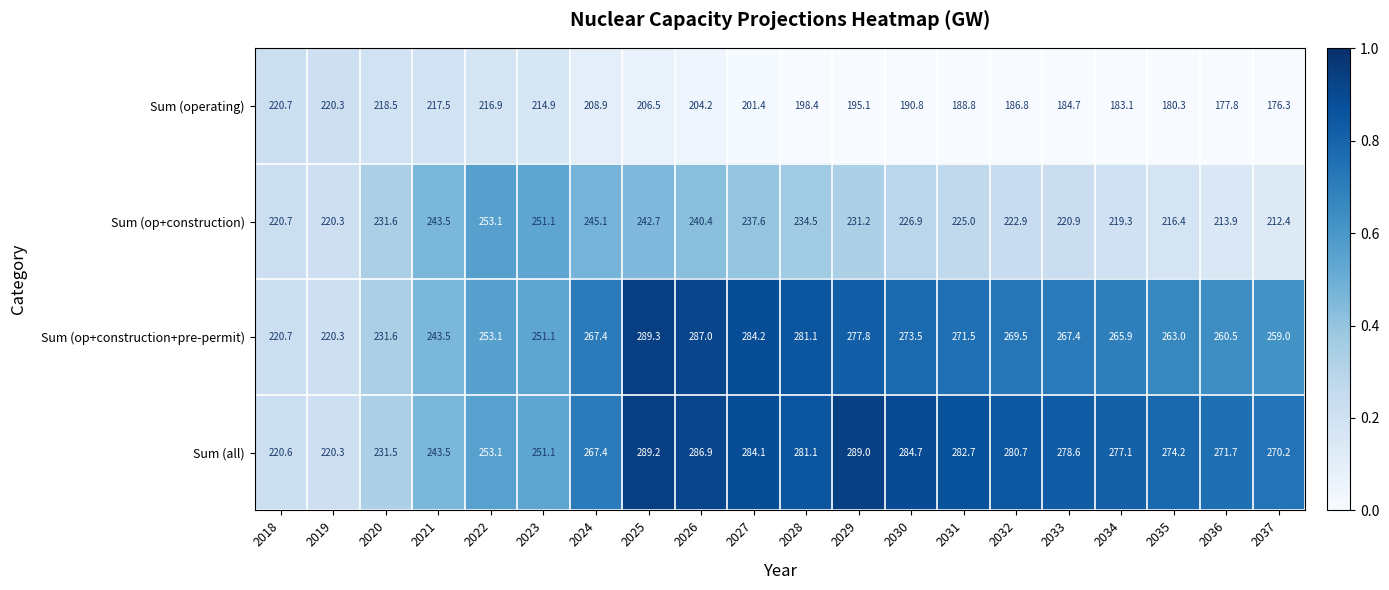

Is it true that Sum (operating) equals 232.9 at 2037?

False